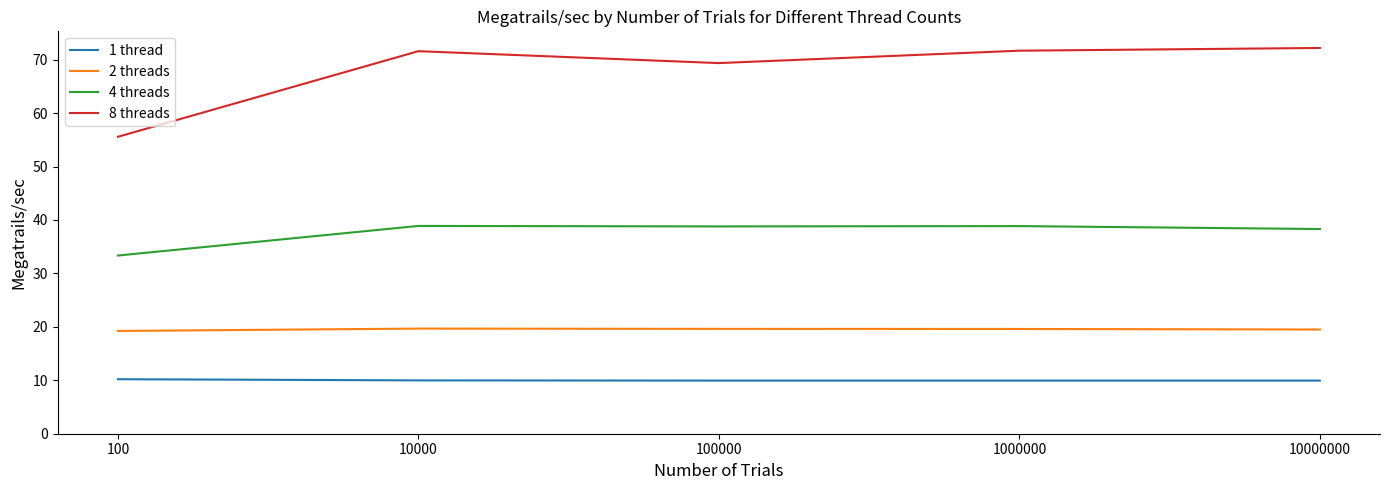

What is the approximate value of 1 thread at 10000?

10.0